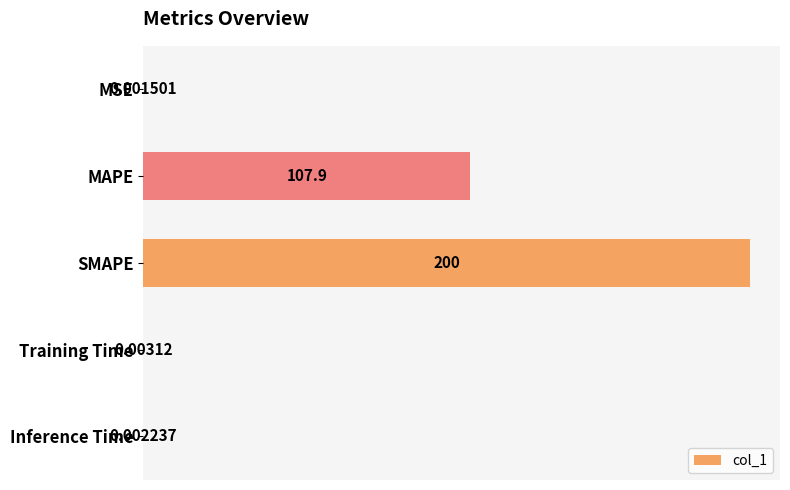

Are the bars grouped side by side (vs. stacked)?

No